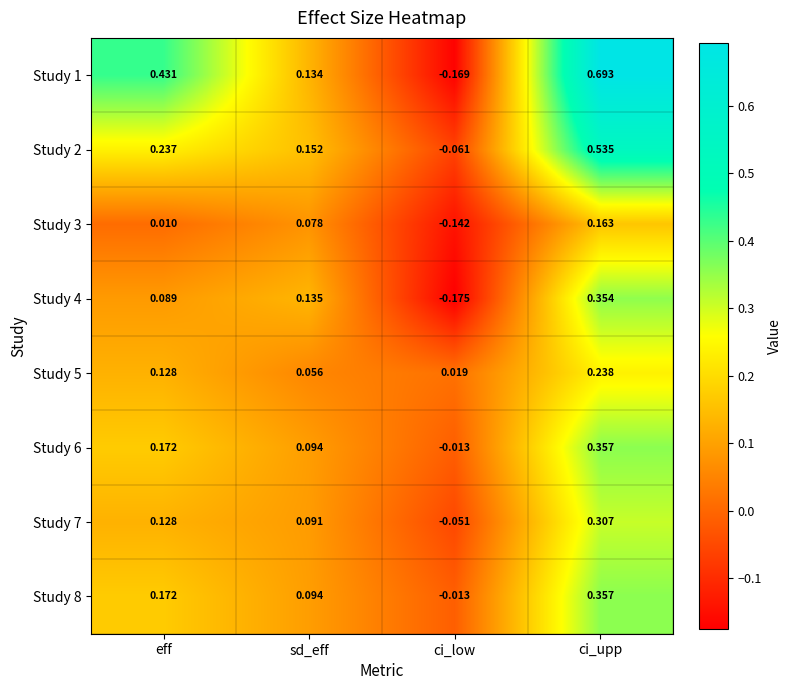

Which series has the largest total across all categories?

Study 1